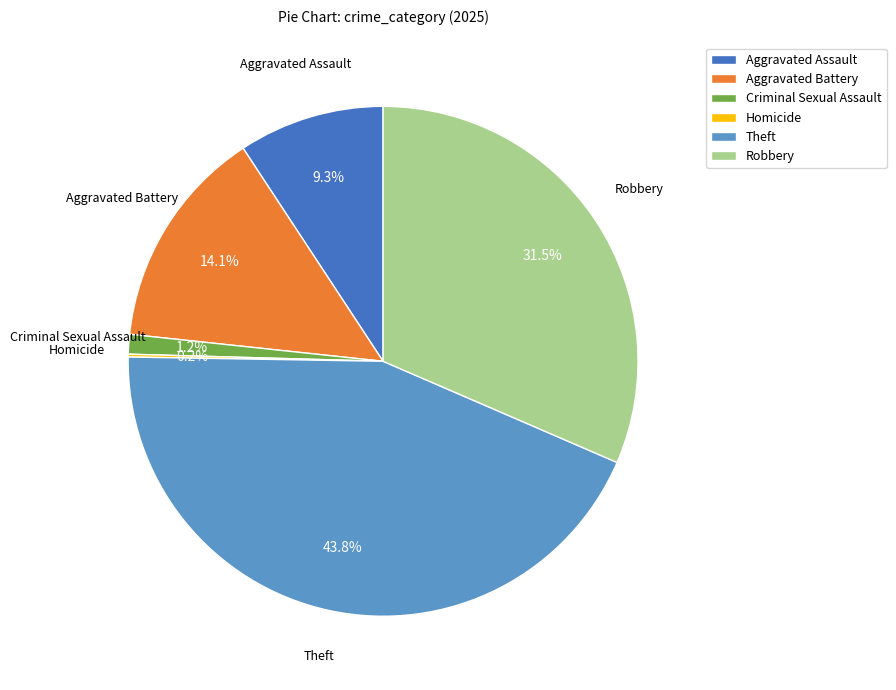

Do Aggravated Battery and Aggravated Assault together represent more than half of the pie?

No